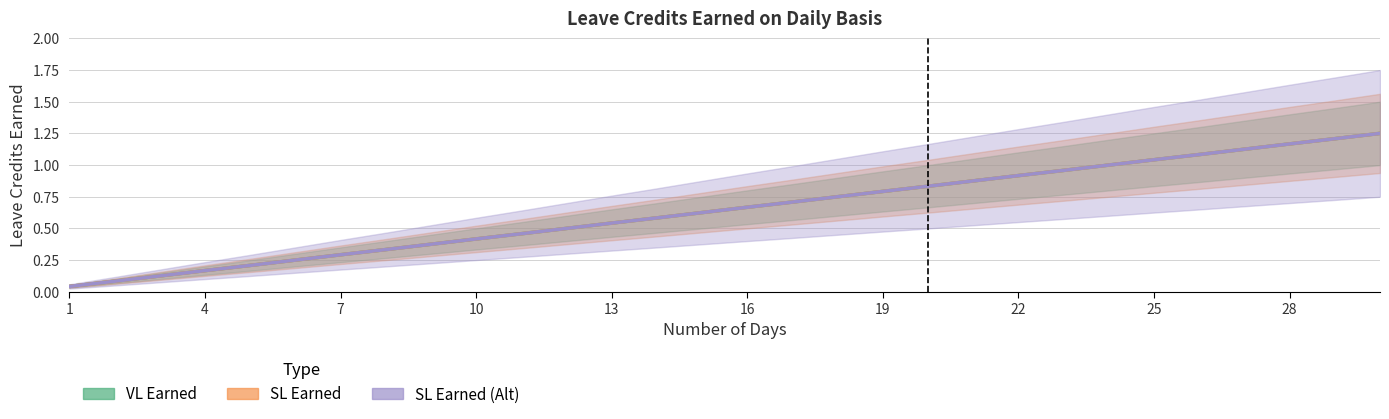

What is the sum of the VL Earned values at 16 and 16?

1.0